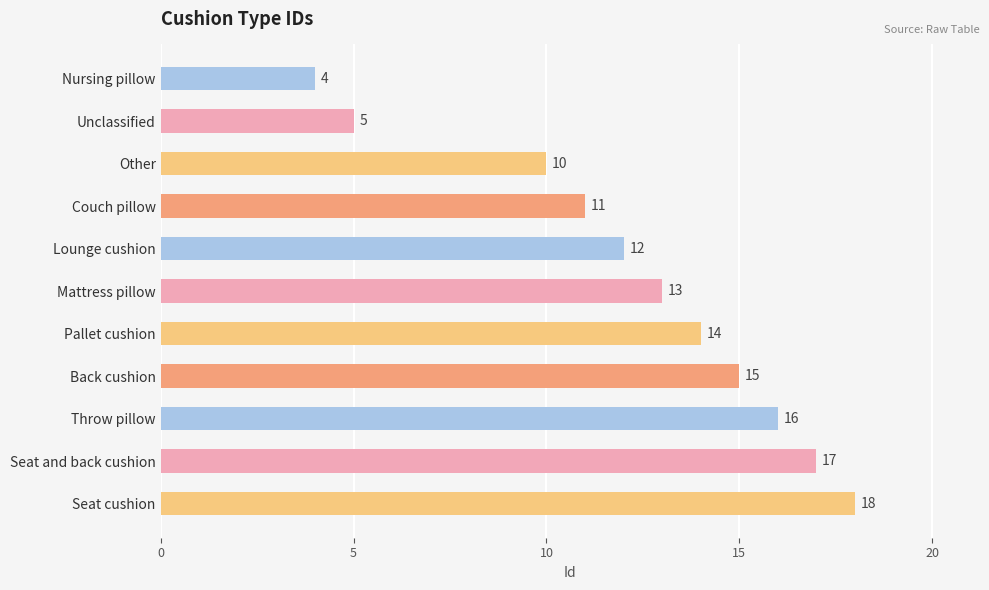

True or false: the data shows 23 at Pallet cushion.

False